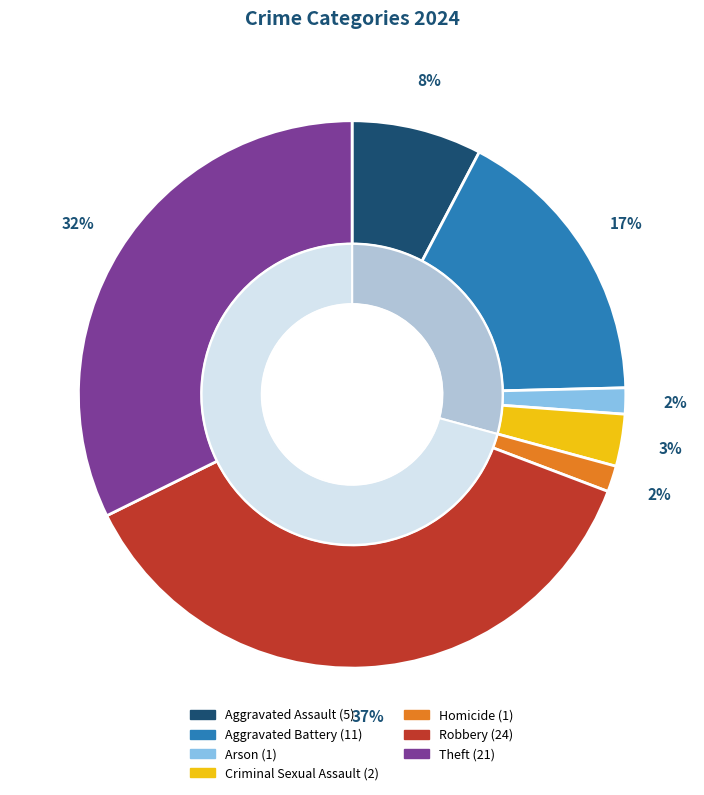

To the nearest percent, what is the difference between the largest and smallest slice percentages?

35%